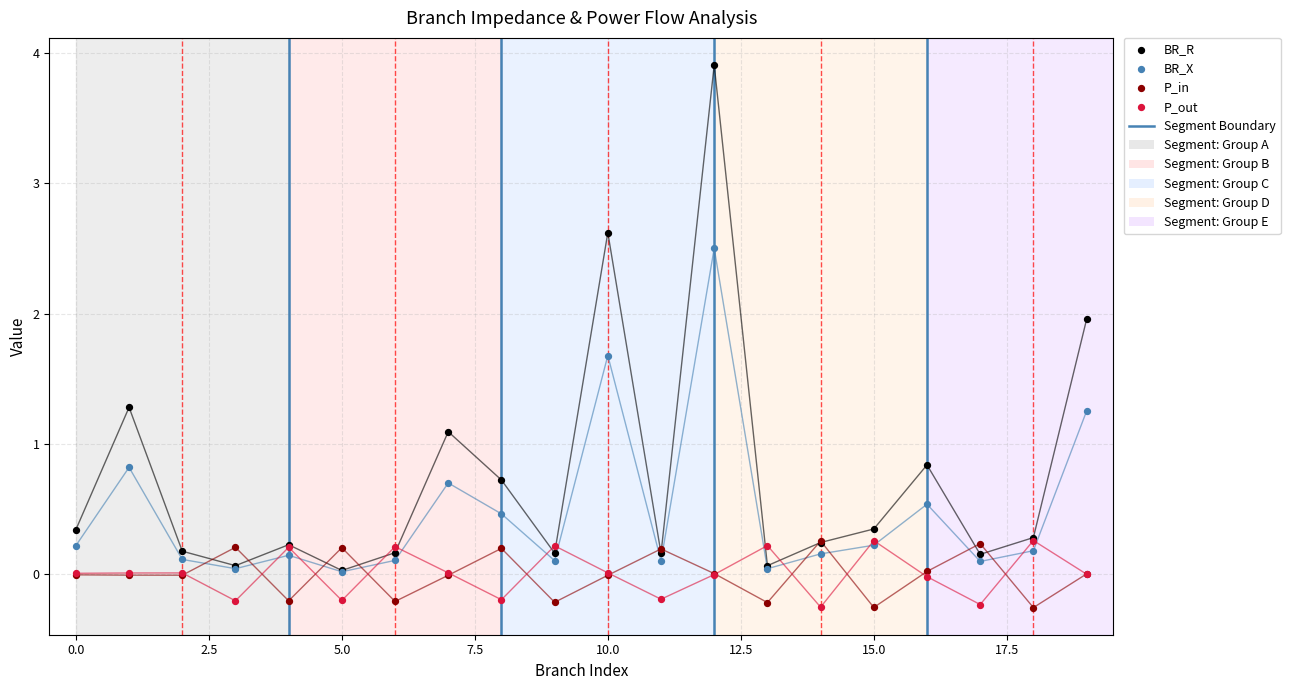

At how many categories does at least one series exceed 1?

5